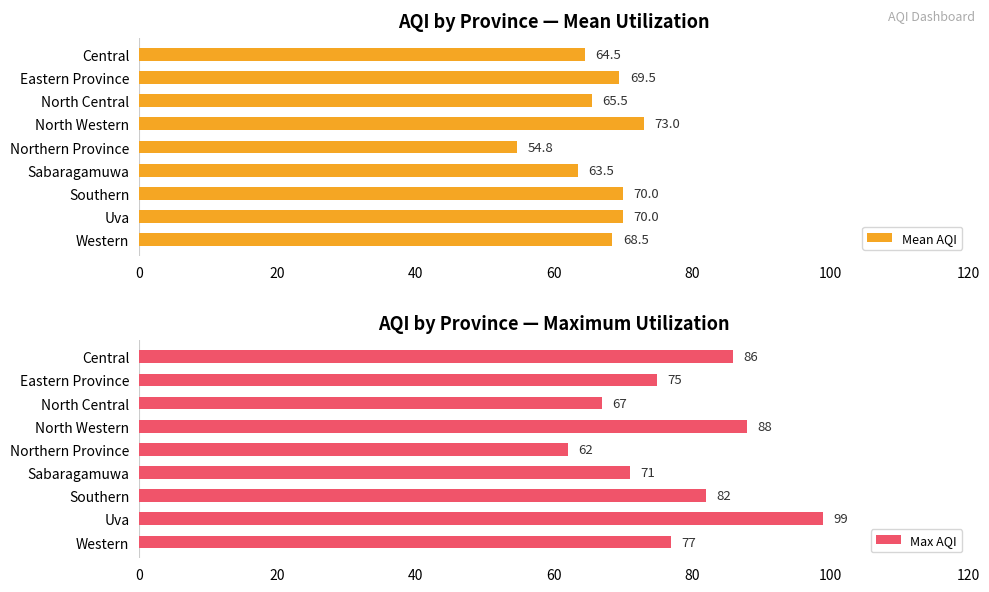

At which label is Mean AQI closest to 63?

Sabaragamuwa